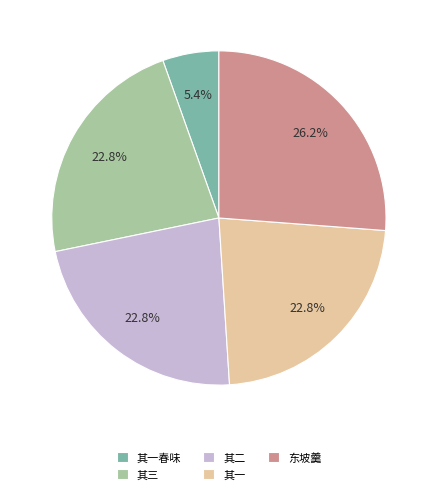

What percentage is NOT represented by 其一春味?

94.6%